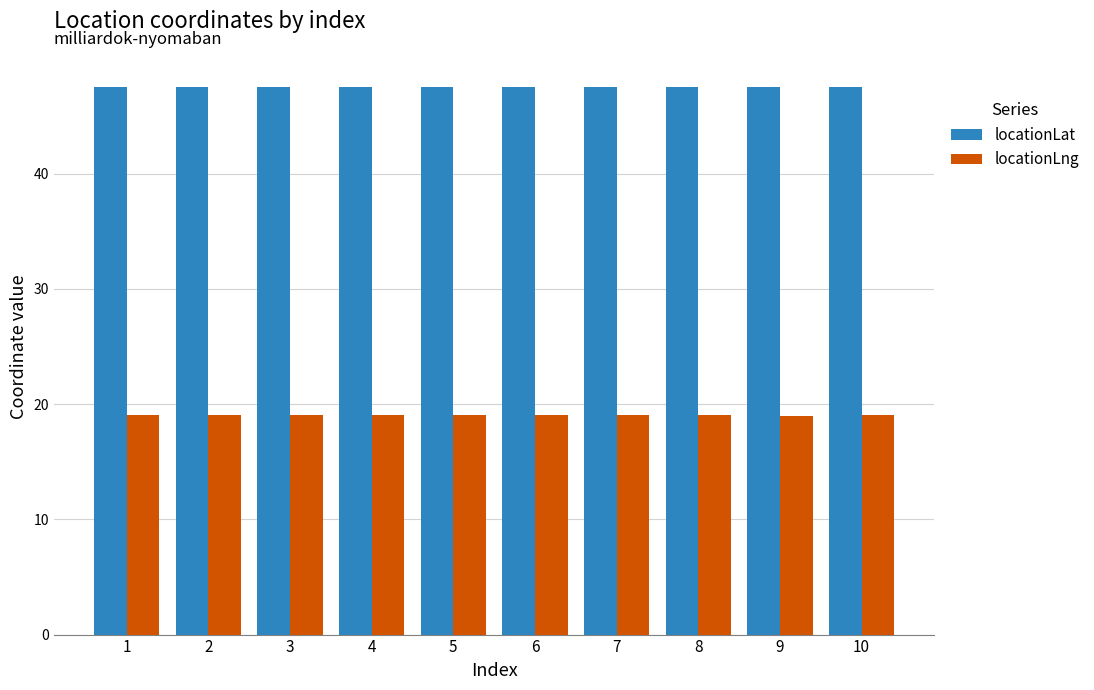

Is it true that locationLng equals 33.0 at 1?

False